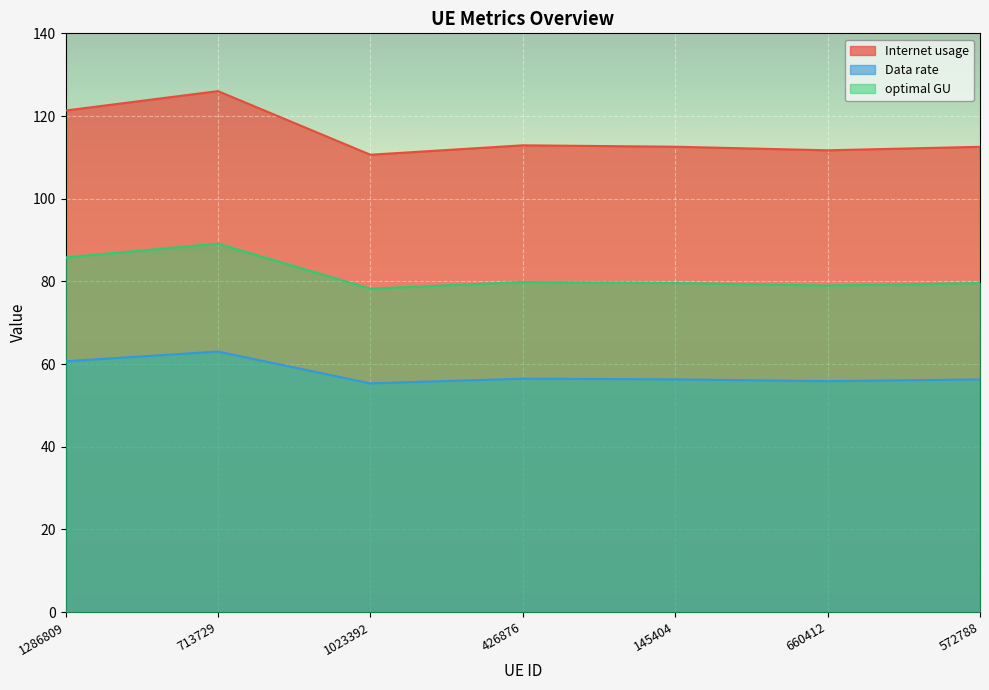

What is the maximum value shown in the chart?

126.0